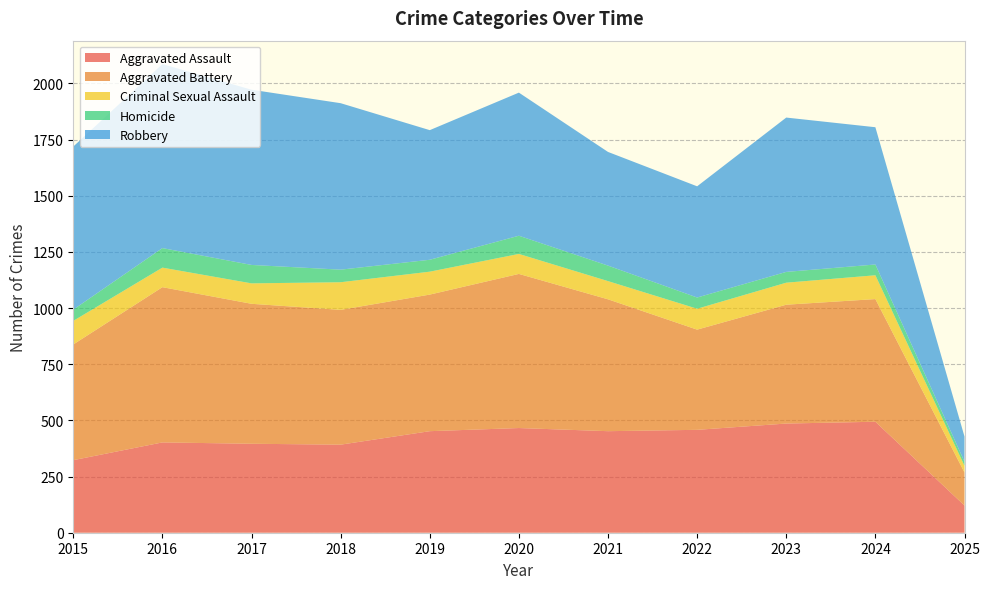

Reading right to left, extract all data points from this chart.

Aggravated Assault: 121	494	486	458	452	466	452	392	396	402	323
Aggravated Battery: 147	546	529	446	587	686	608	600	623	691	515
Criminal Sexual Assault: 30	106	98	93	81	89	102	123	91	87	105
Homicide: 18	48	48	50	69	81	53	56	82	87	50
Robbery: 112	611	687	495	506	637	577	741	780	819	726